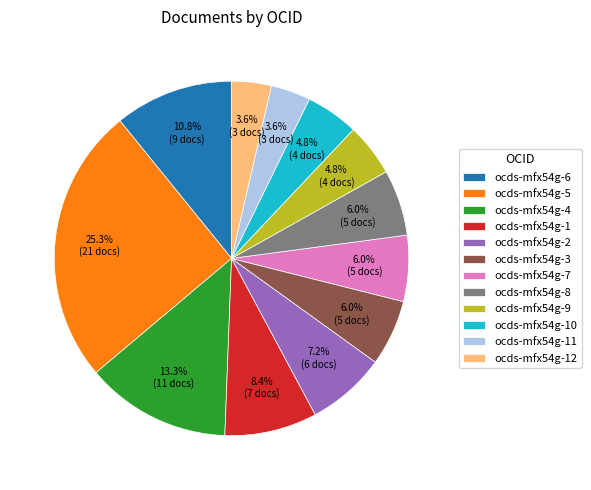

Approximately how many times larger is the value at ocds-mfx54g-2 compared to ocds-mfx54g-1?

0.9